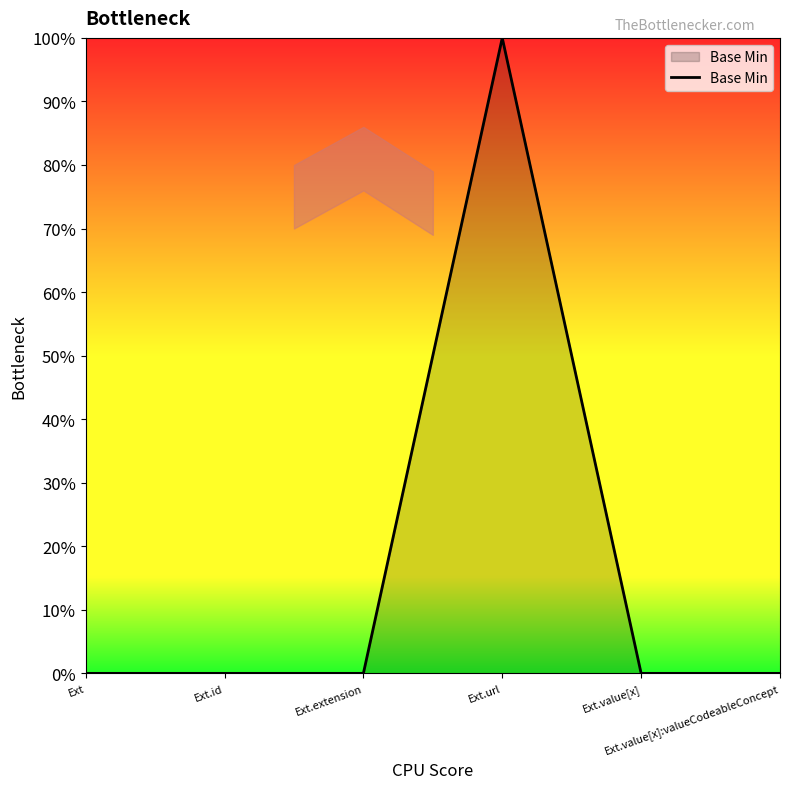

Does the chart have visible grid lines?

No